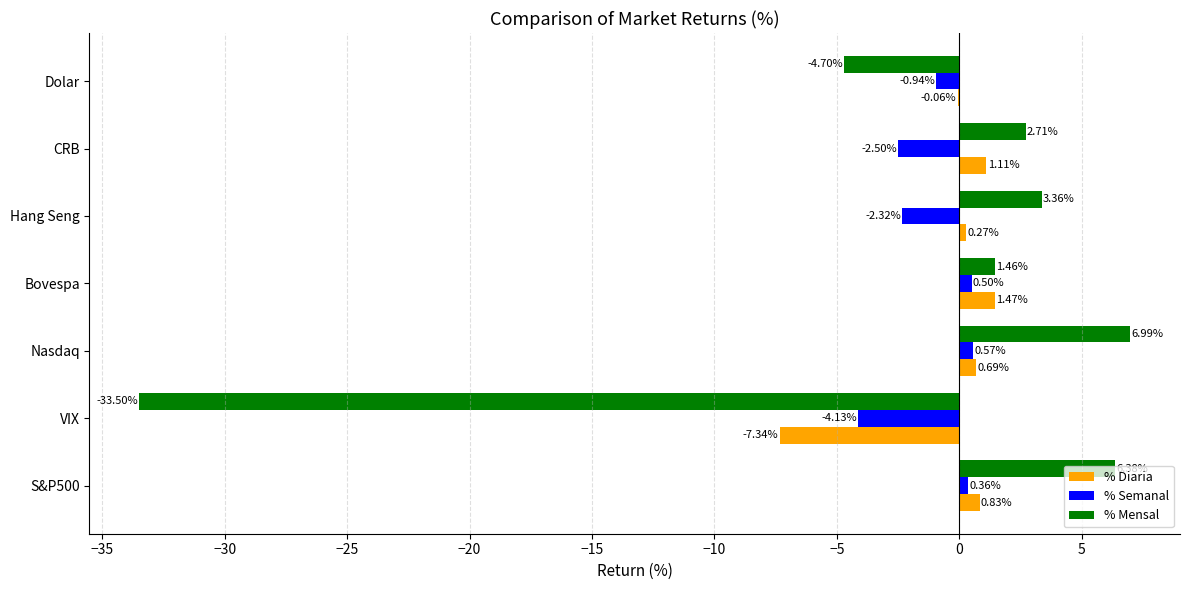

What is the sum of all % Semanal values?

-8.5